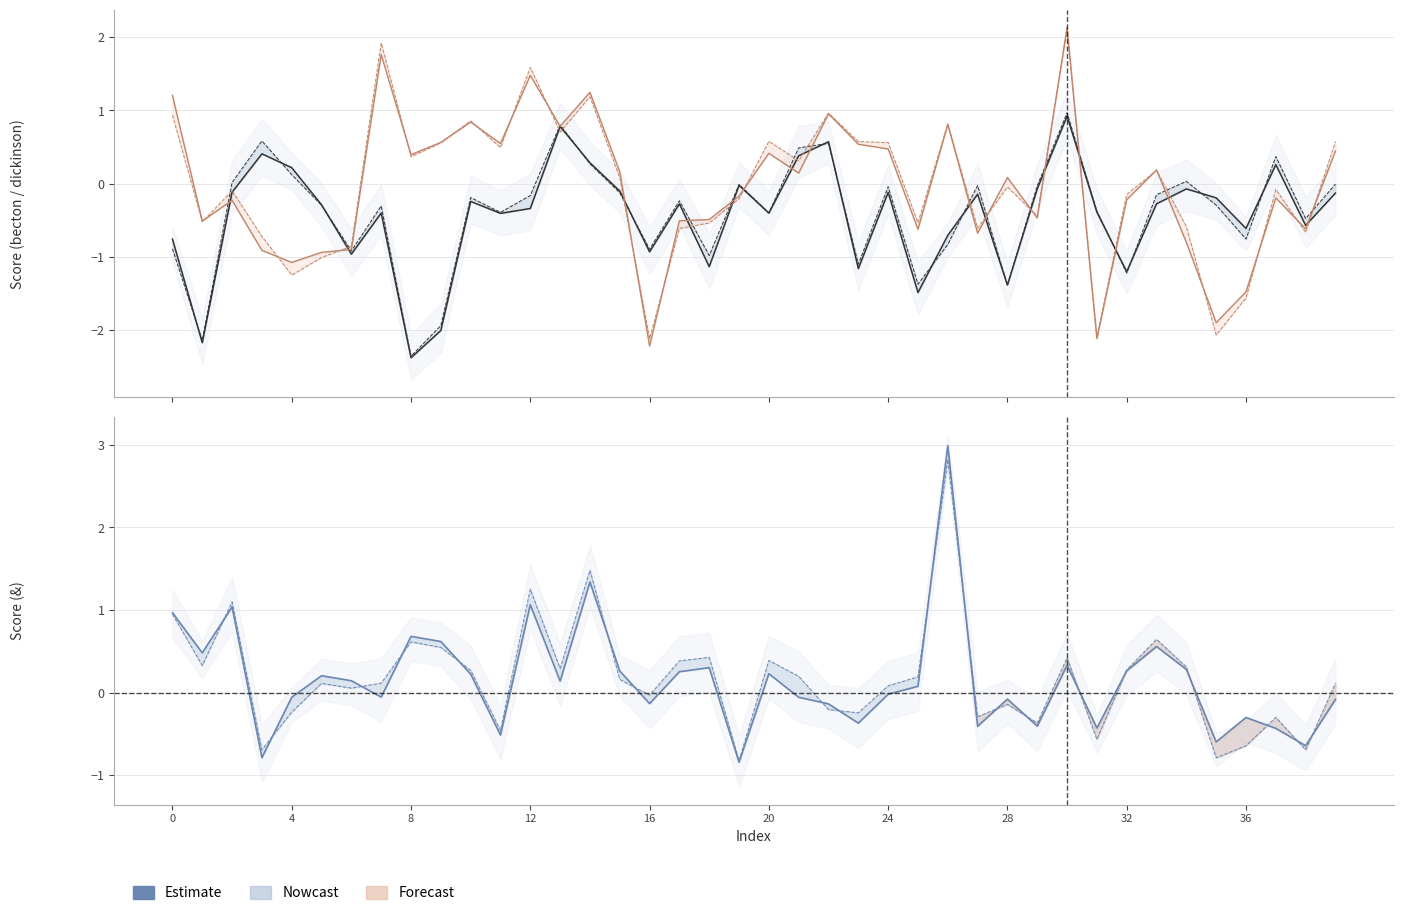

How many interior local valleys does the dickinson_male series have?

13